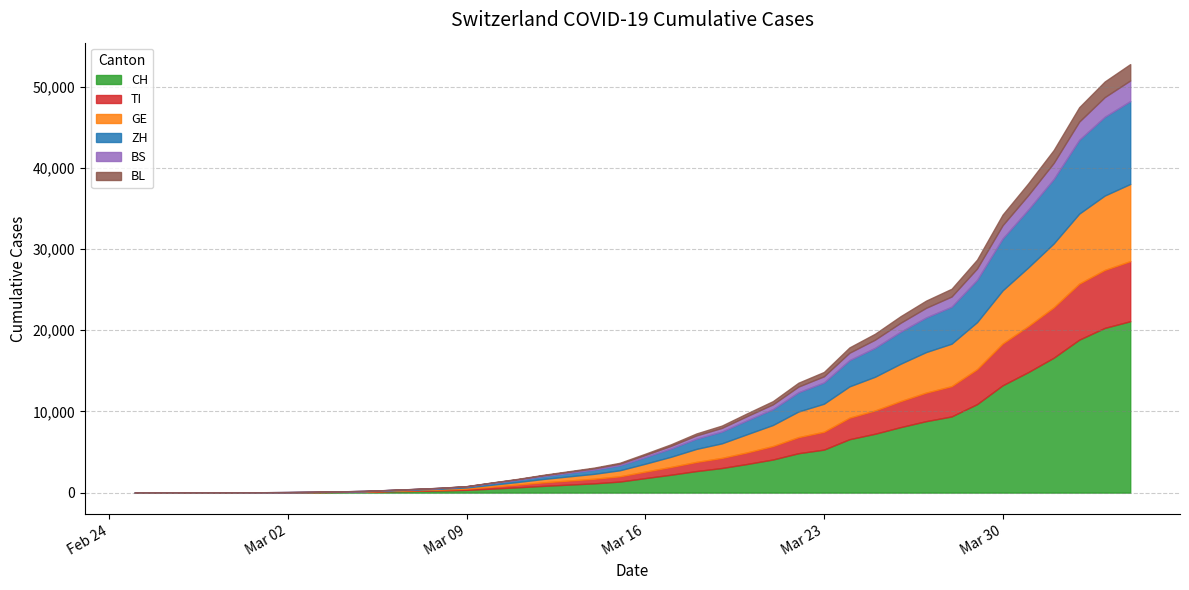

How many intersections are there between ZH and GE?

3